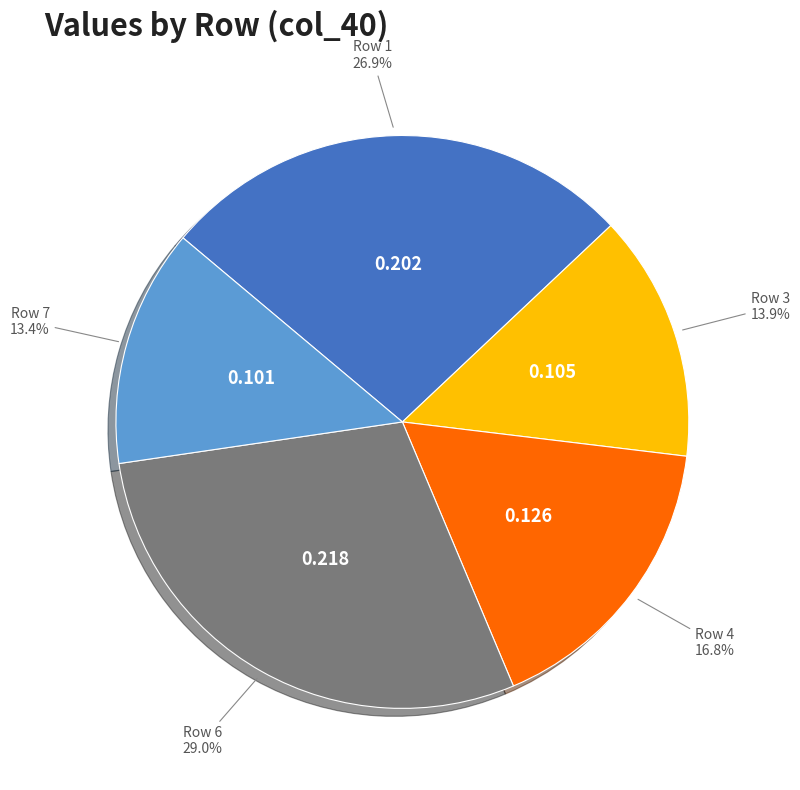

Is there any slice that represents more than half of the pie?

No